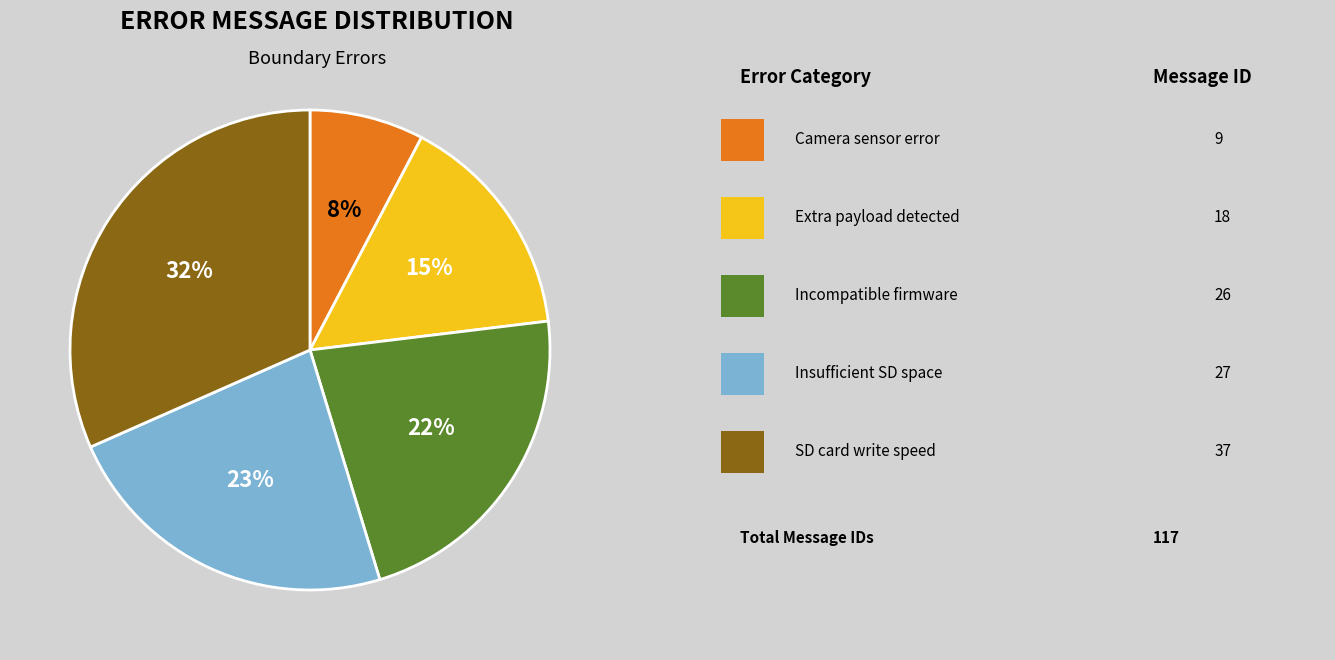

Does any single category account for the majority?

No